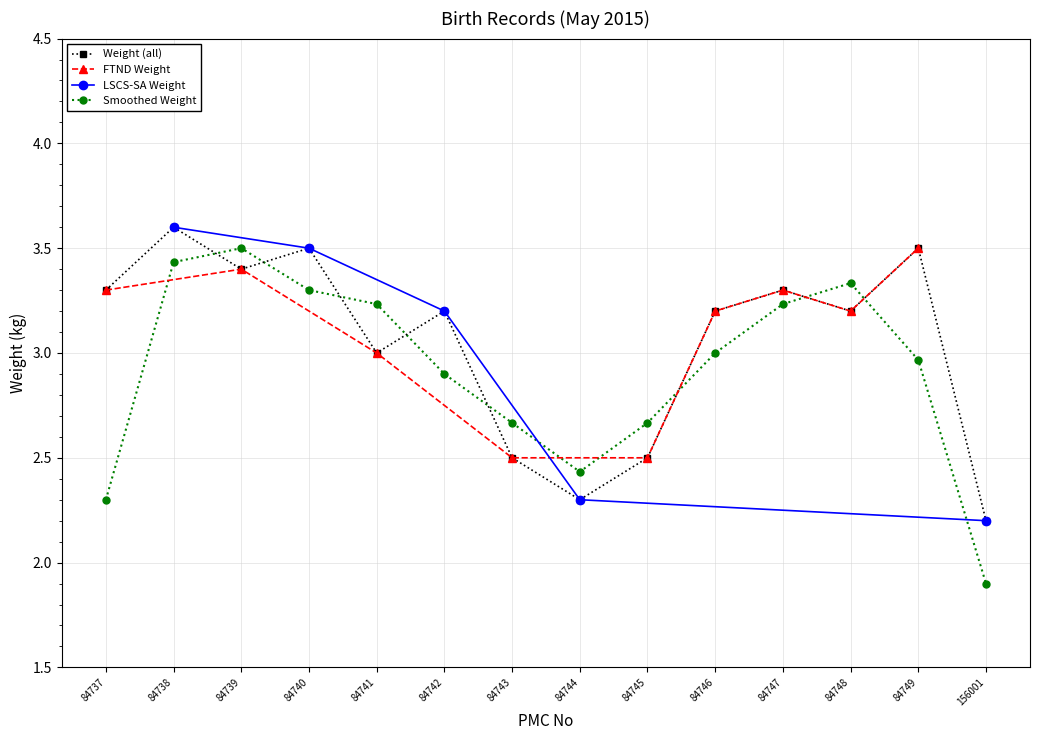

What is the approximate value at 84748?

3.2